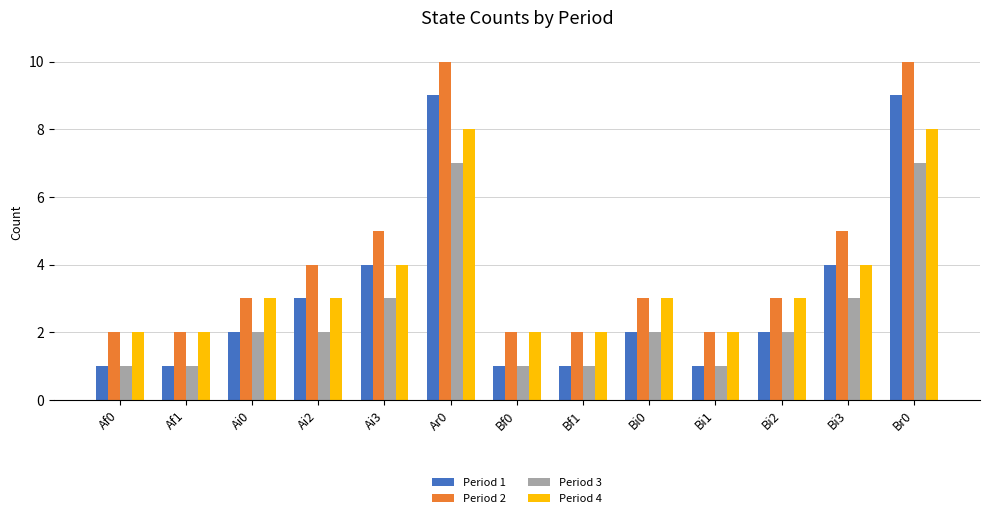

Reading left to right, what are all the values shown in this chart?

Period 1: Af0=1	Af1=1	Ai0=2	Ai2=3	Ai3=4	Ar0=9	Bf0=1	Bf1=1	Bi0=2	Bi1=1	Bi2=2	Bi3=4	Br0=9
Period 2: Af0=2	Af1=2	Ai0=3	Ai2=4	Ai3=5	Ar0=10	Bf0=2	Bf1=2	Bi0=3	Bi1=2	Bi2=3	Bi3=5	Br0=10
Period 3: Af0=1	Af1=1	Ai0=2	Ai2=2	Ai3=3	Ar0=7	Bf0=1	Bf1=1	Bi0=2	Bi1=1	Bi2=2	Bi3=3	Br0=7
Period 4: Af0=2	Af1=2	Ai0=3	Ai2=3	Ai3=4	Ar0=8	Bf0=2	Bf1=2	Bi0=3	Bi1=2	Bi2=3	Bi3=4	Br0=8